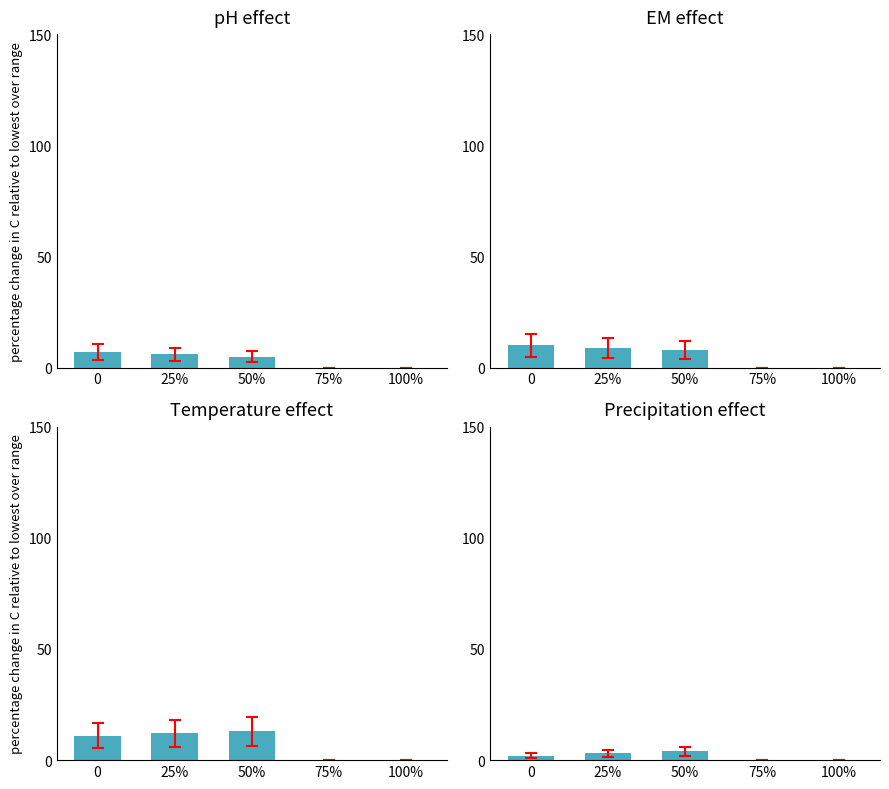

Which label corresponds to the largest value in the chart?

50%